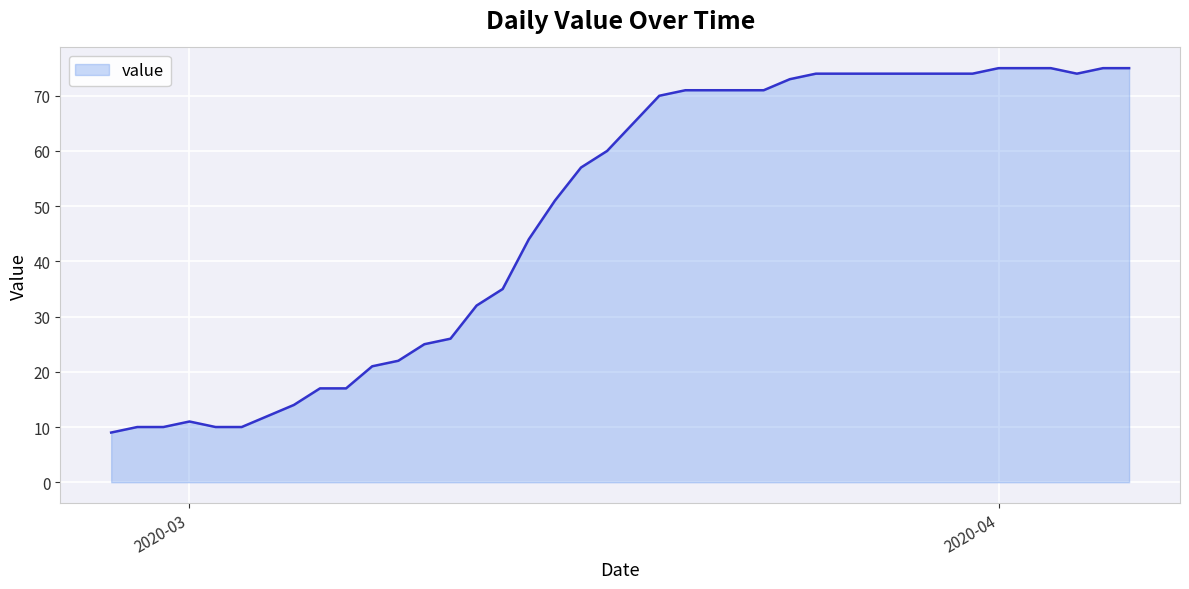

How many series are shown in this chart?

1